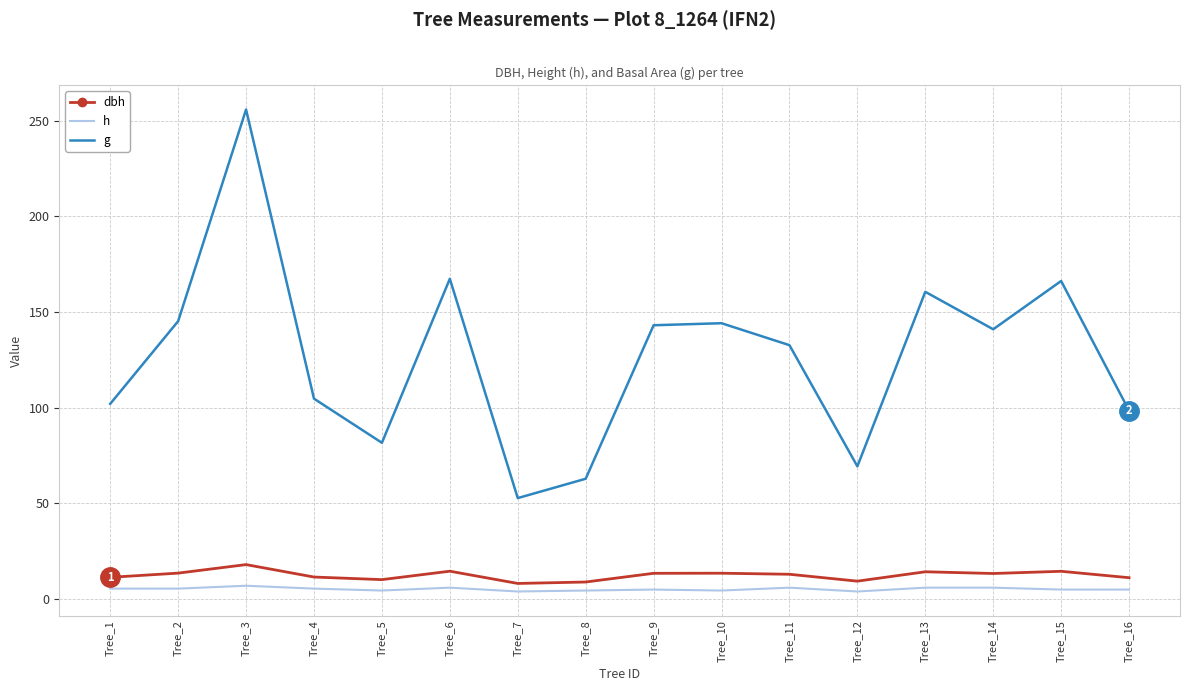

True or false: dbh and h cross at least once.

False